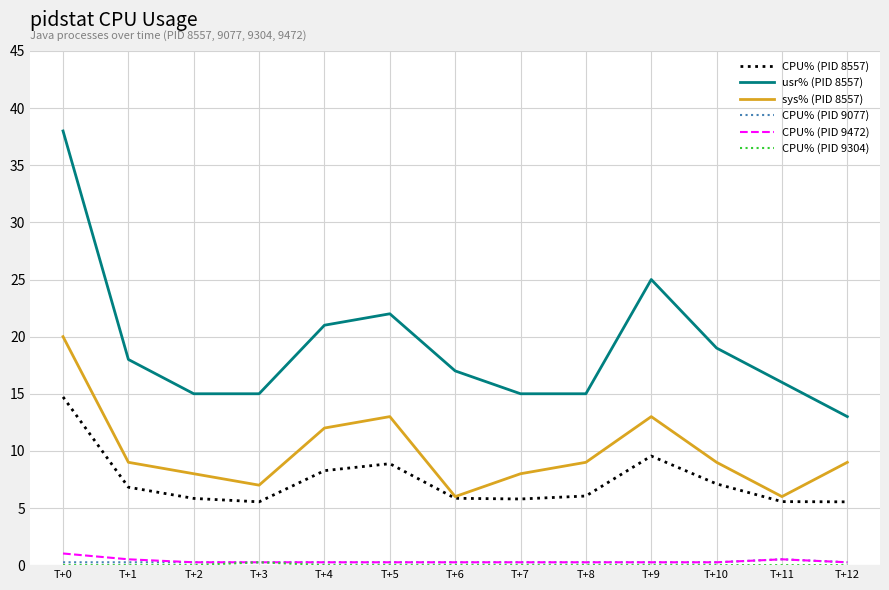

At which category is the sum across all series the highest?

T+0